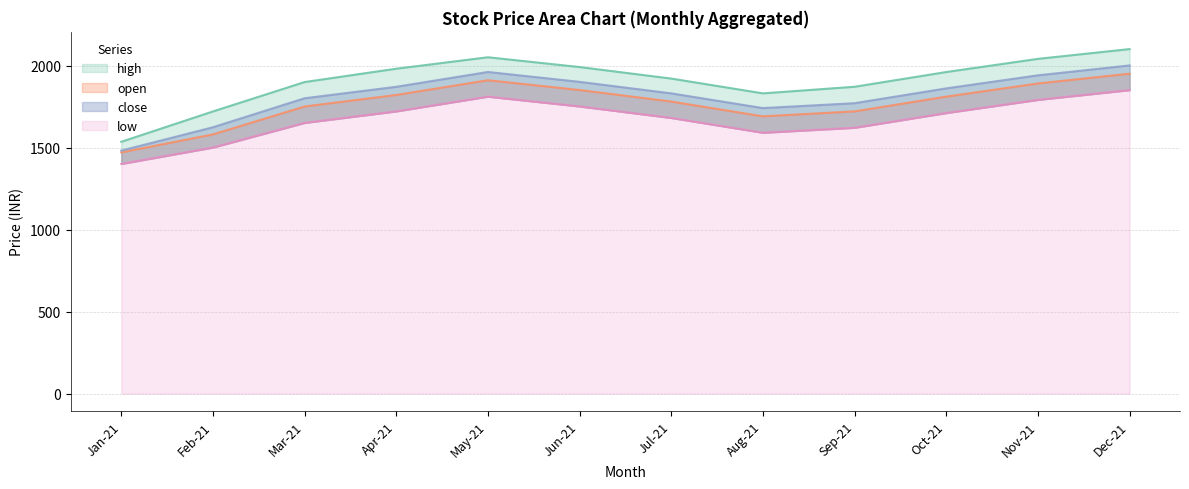

What is the difference between the highest and lowest values at Jul-21?

240.0